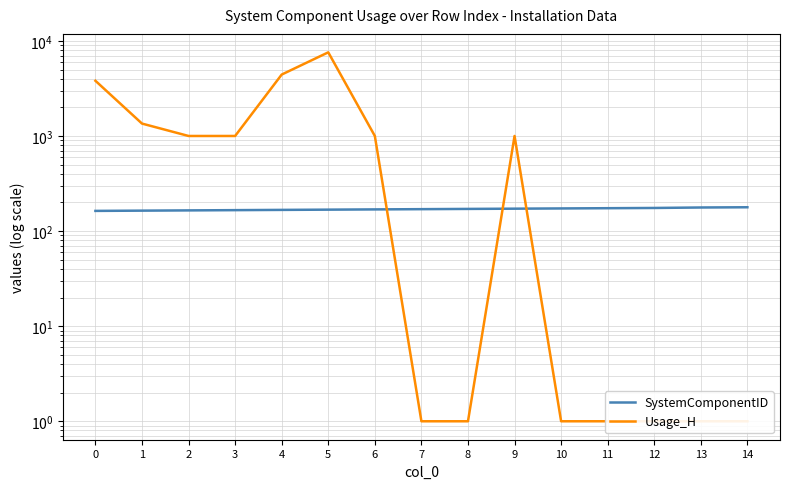

Which series has the largest range (max minus min)?

Usage_H